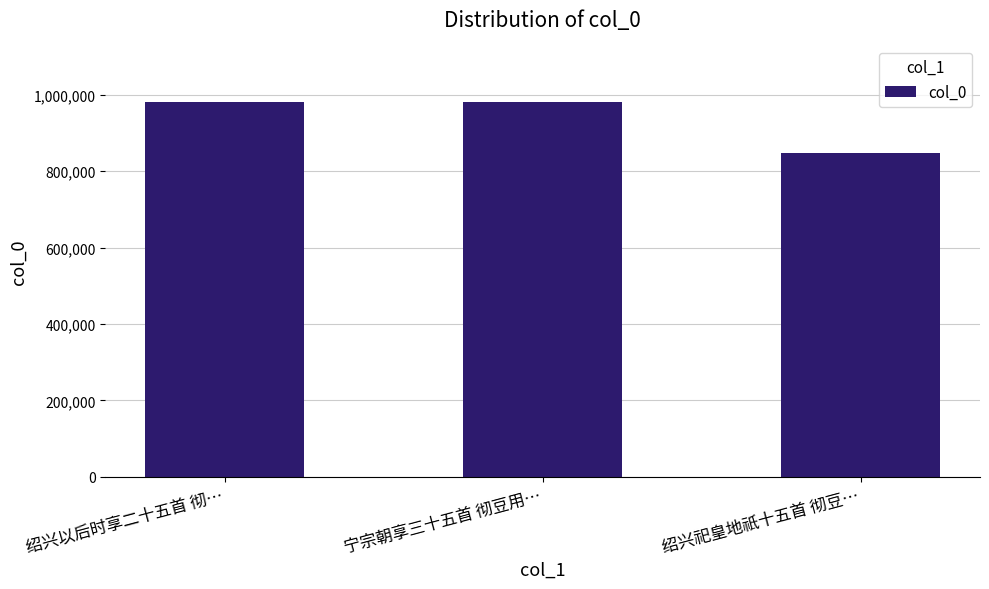

What is the greatest value displayed?

981926